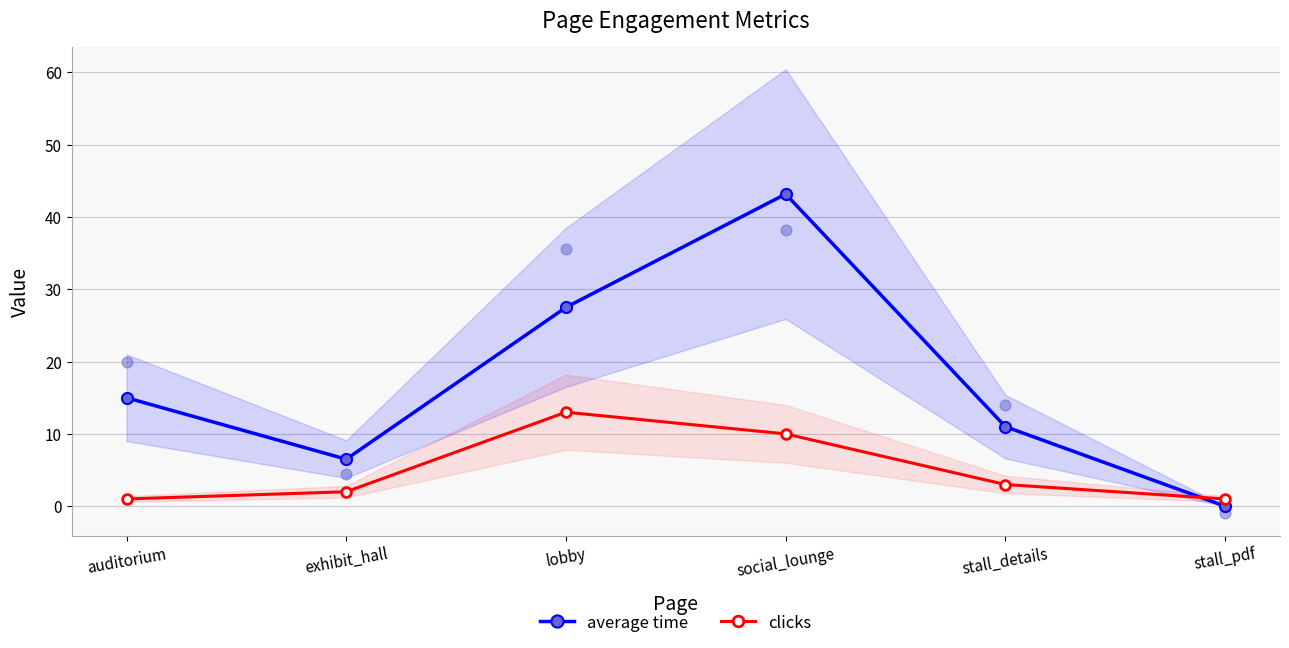

Which series has the largest total across all categories?

average time